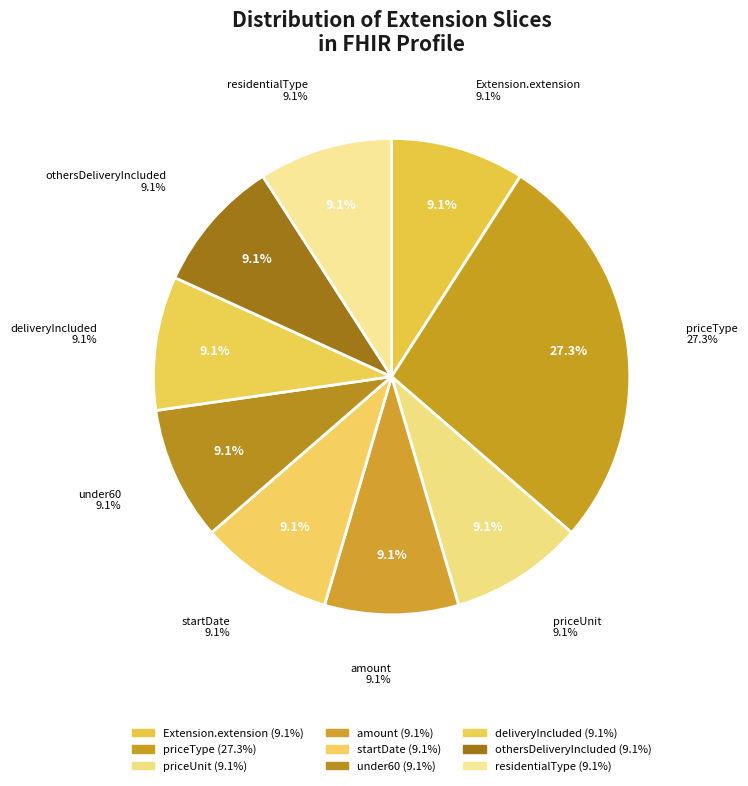

Is it true that Extension.extension:under60 is 9% of the pie?

True